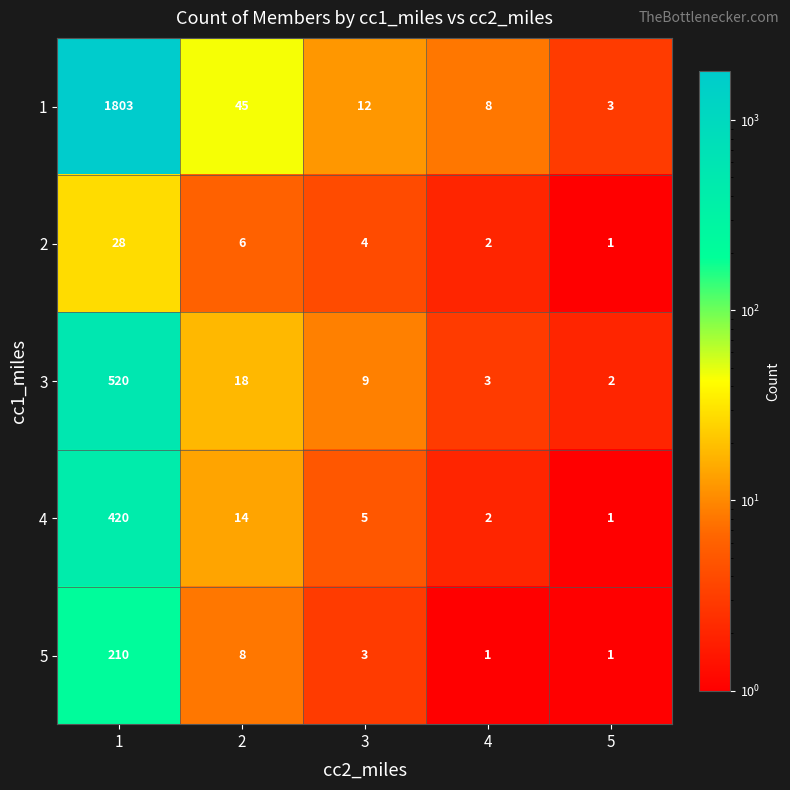

What is the approximate value of 5 at 2?

8